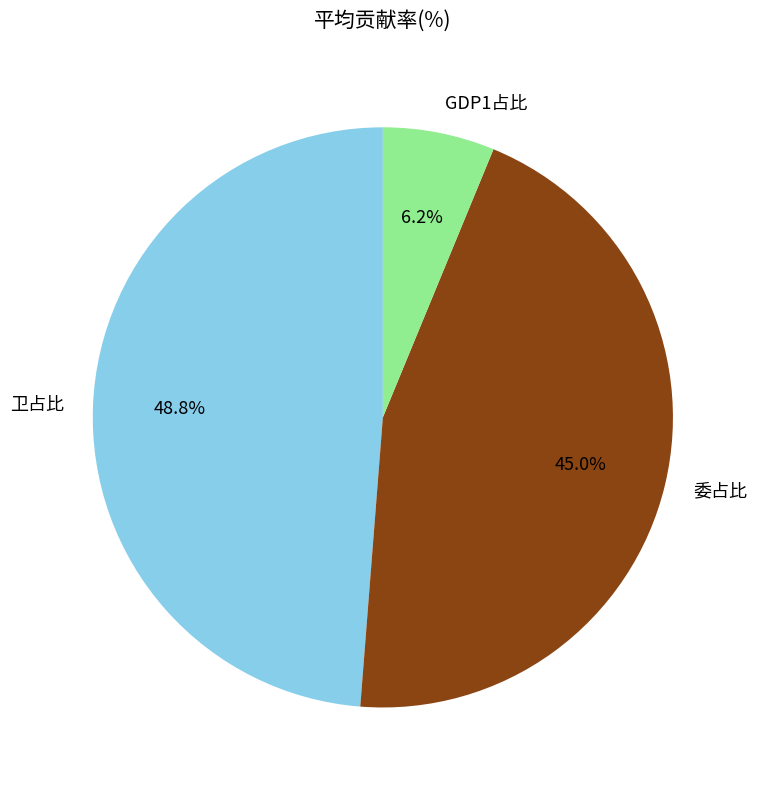

What is the total percentage of GDP1占比 and 委占比?

51.2%